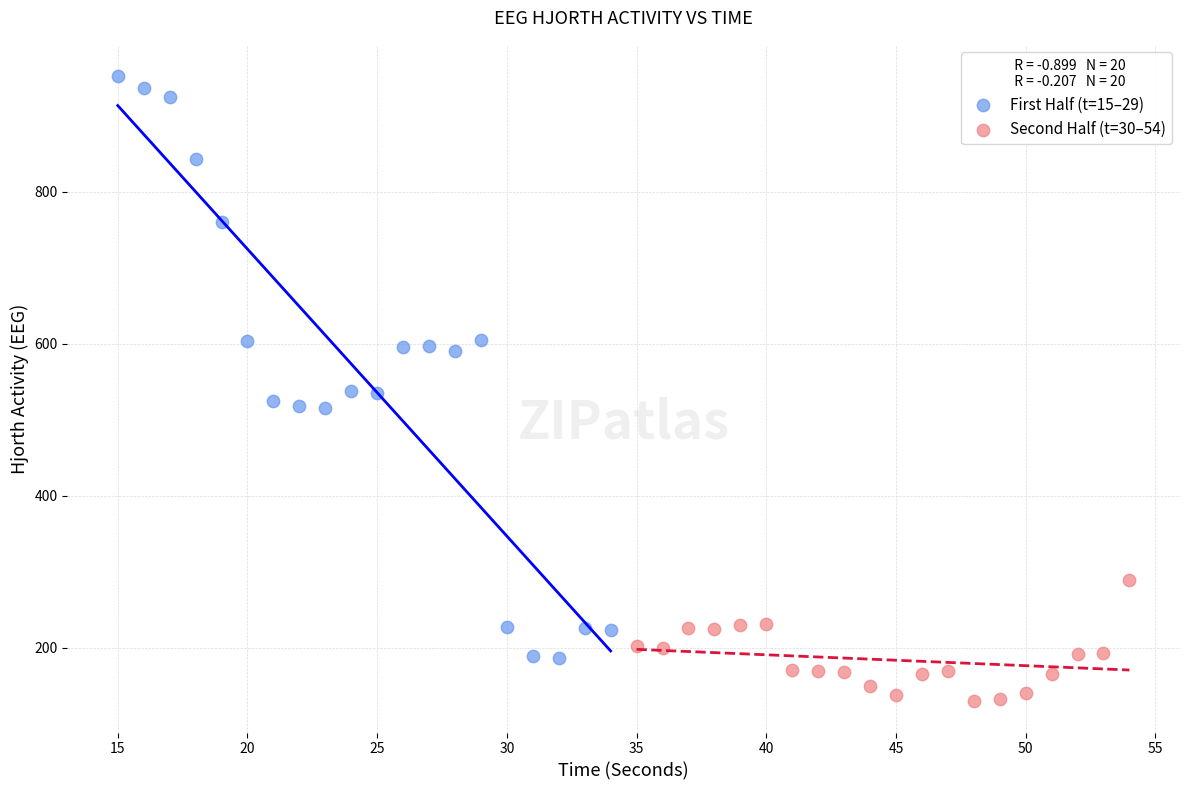

Which series has the largest Y range (max minus min)?

First Half (t=15–29)